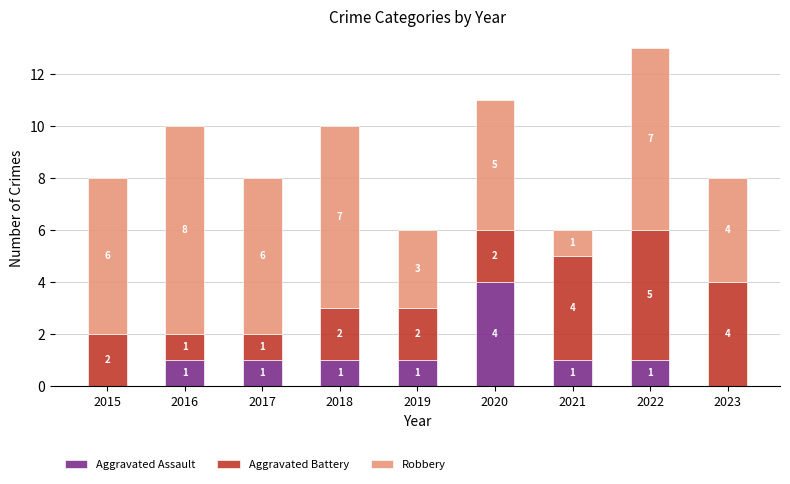

At which category is the sum across all series the highest?

2022